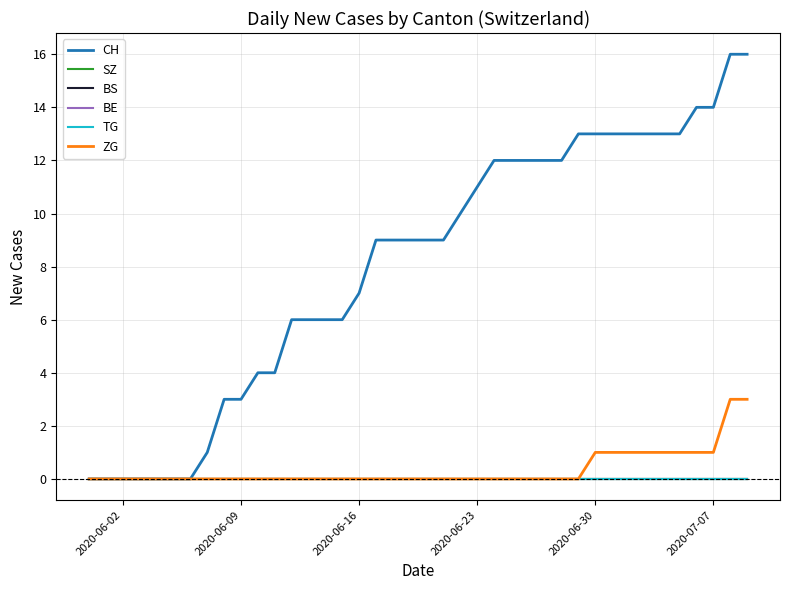

True or false: TG and BE intersect in this chart.

False